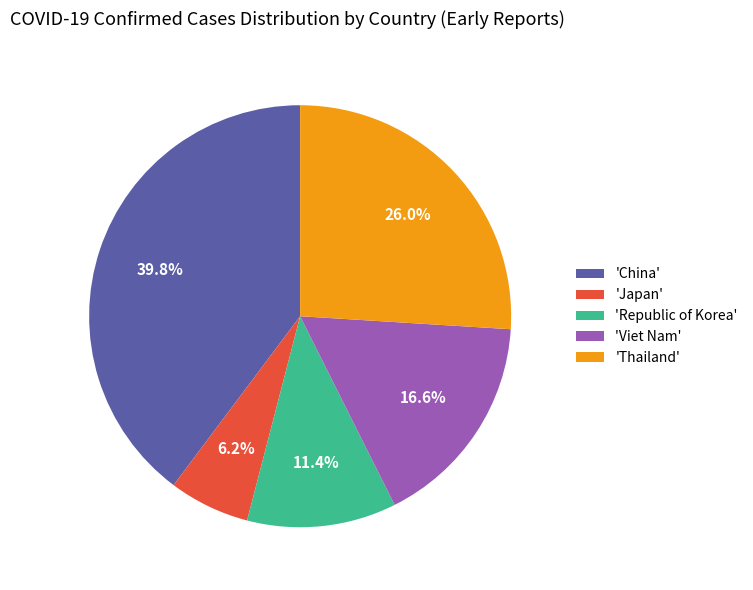

Which slice is the smallest?

'Japan'